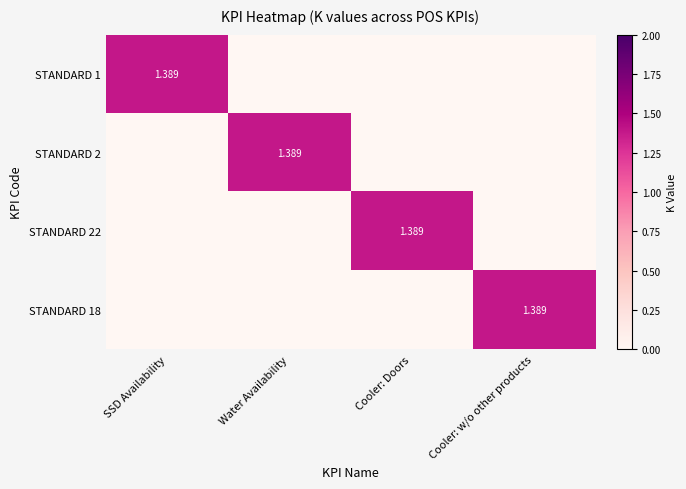

How many values in STANDARD 2 are above zero?

1